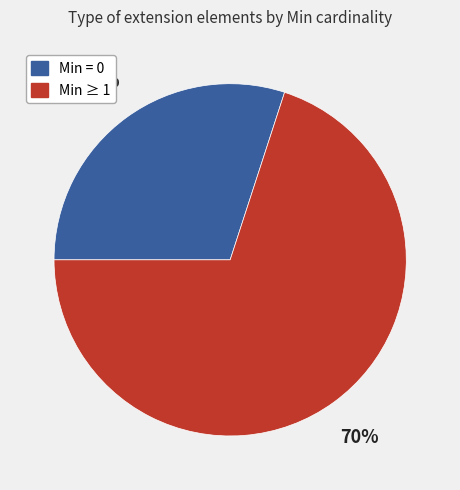

Is there any slice that represents more than half of the pie?

Yes